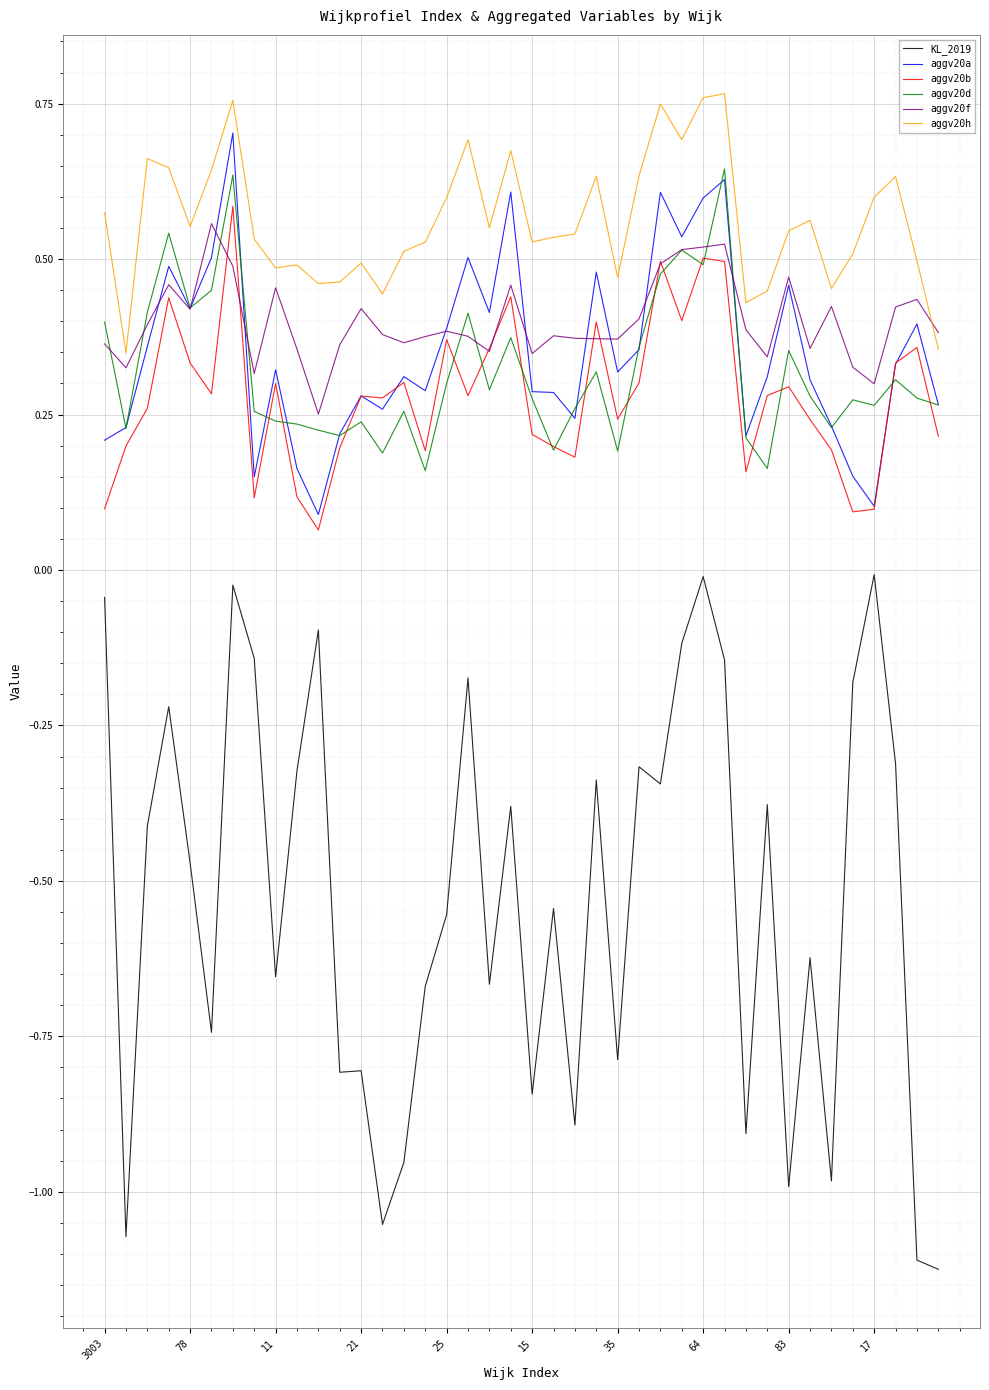

Which series has the largest total across all categories?

aggv20h